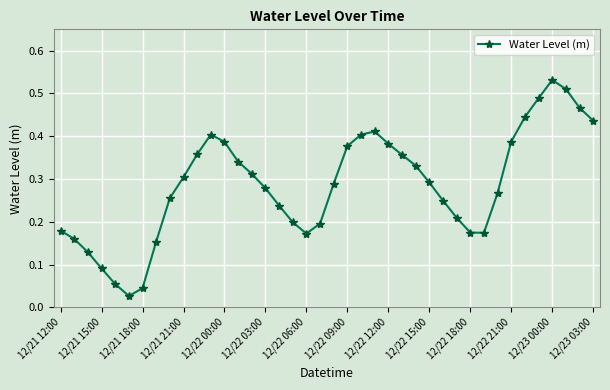

What is the sum of all values?

11.5